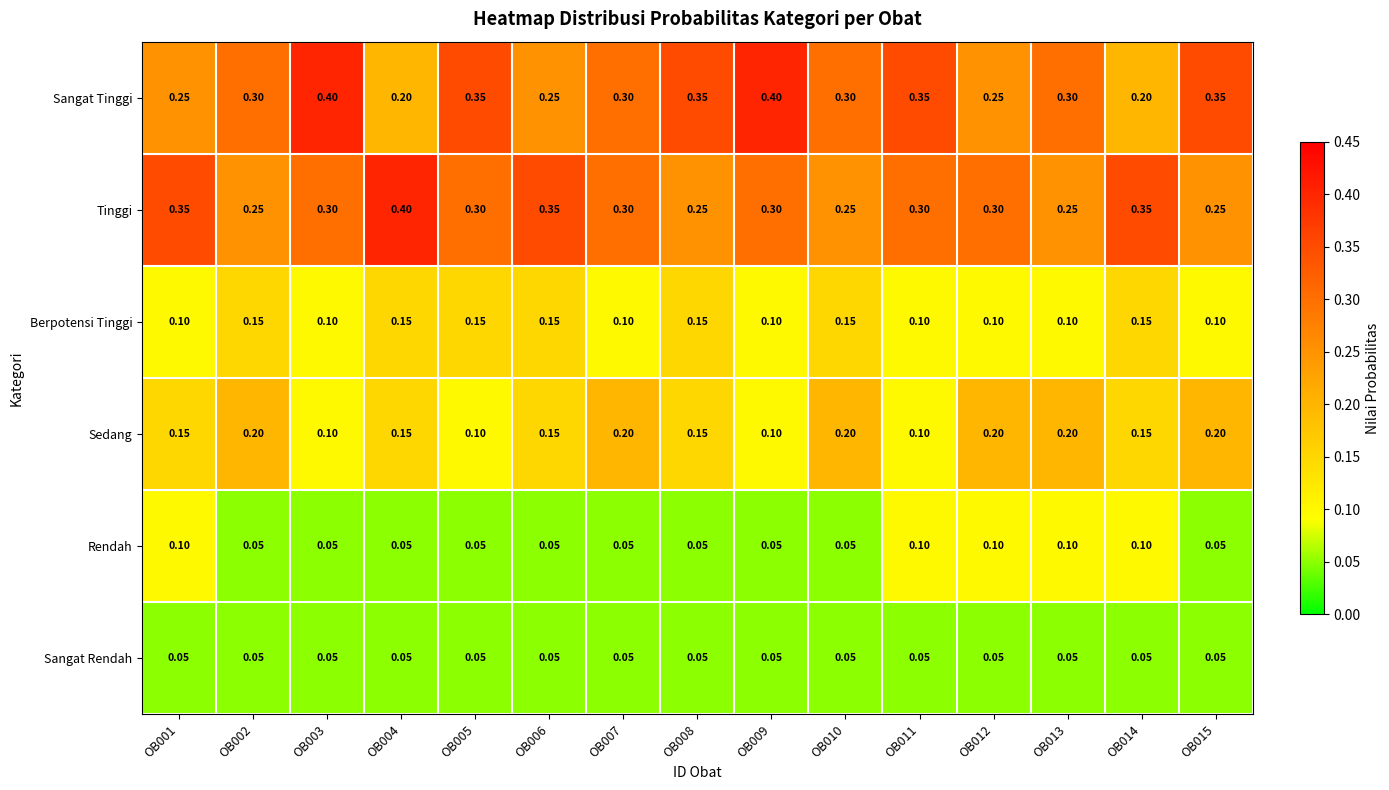

Which series has the largest total across all categories?

Sangat Tinggi